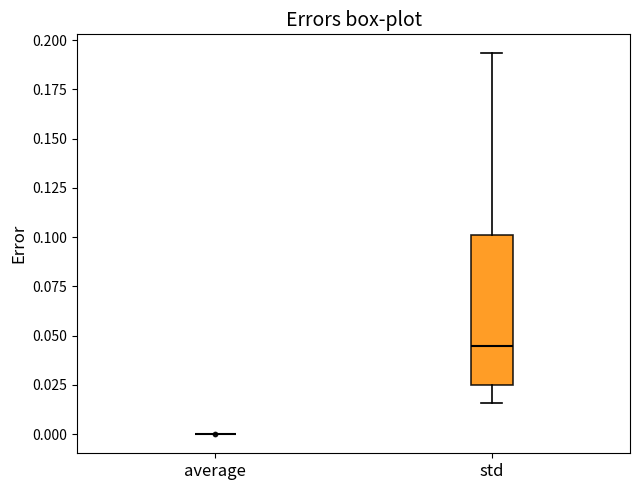

Comparing the boxes themselves (not the whiskers), which one is the tallest?

std